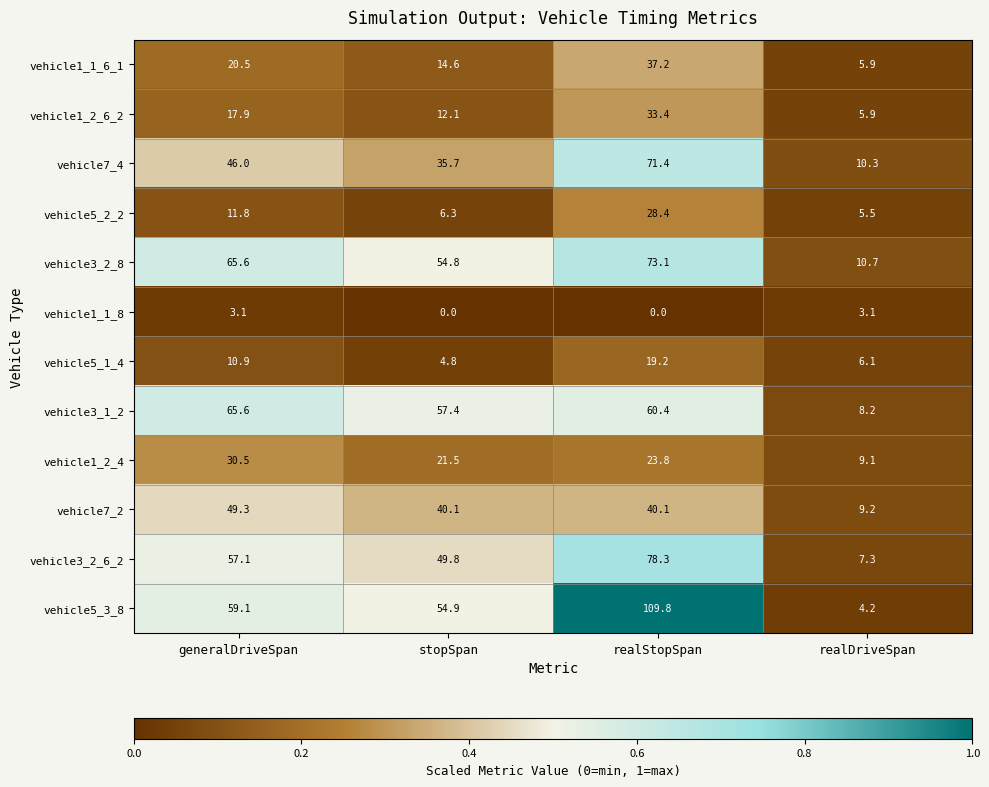

What is the difference between the vehicle1_1_6_1 values at stopSpan and generalDriveSpan?

5.9